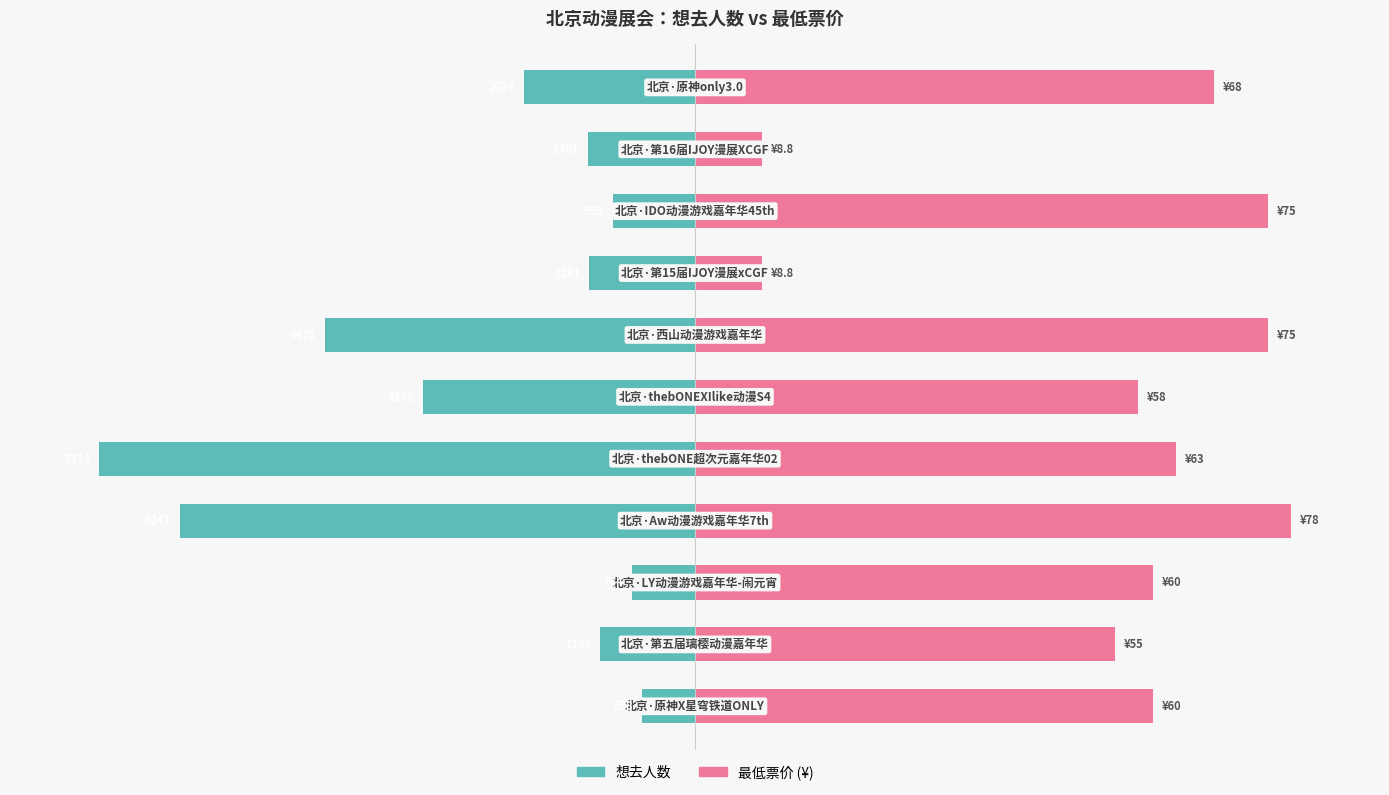

Does the chart contain stacked bars?

No